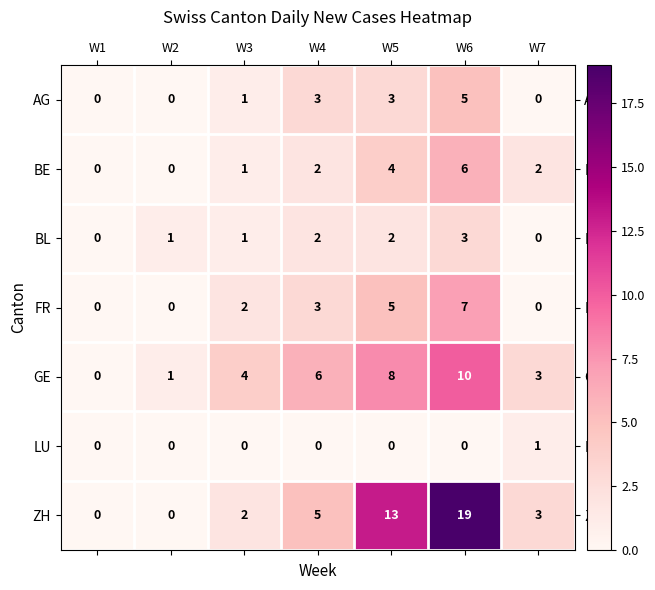

Which category has the highest value across all series?

W6